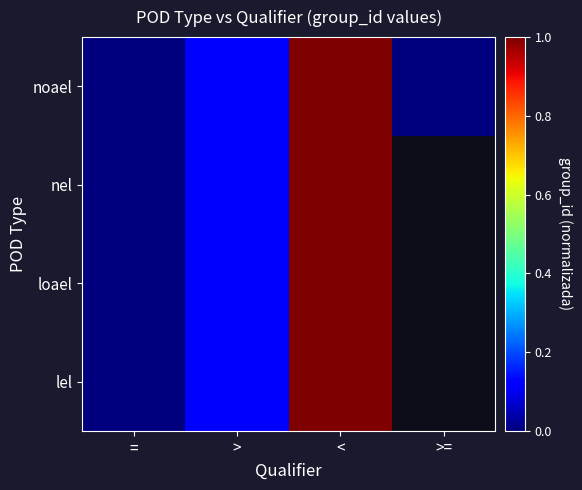

At which label does noael reach its peak?

<